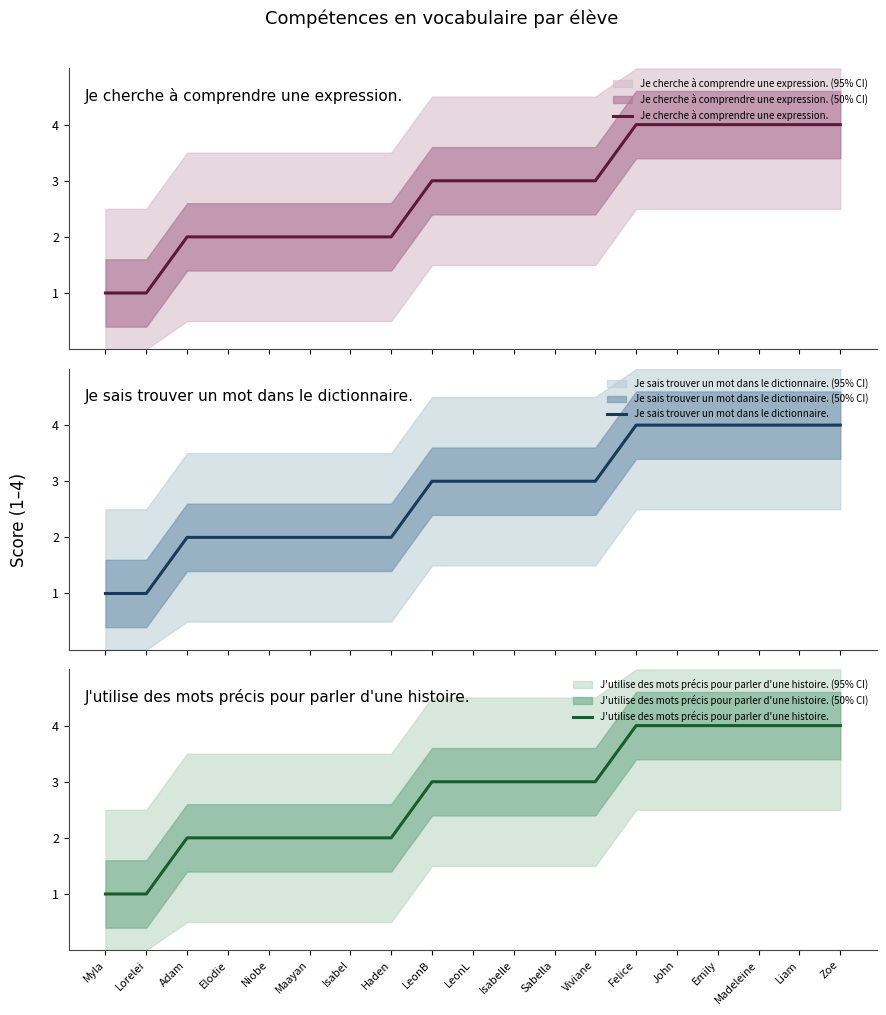

Reading left to right, list all the values displayed in this chart.

Je cherche à comprendre une expression.: 1	1	2	2	2	2	2	2	3	3	3	3	3	4	4	4	4	4	4
Je sais trouver un mot dans le dictionnaire.: 1	1	2	2	2	2	2	2	3	3	3	3	3	4	4	4	4	4	4
J'utilise des mots précis pour parler d'une histoire.: 1	1	2	2	2	2	2	2	3	3	3	3	3	4	4	4	4	4	4